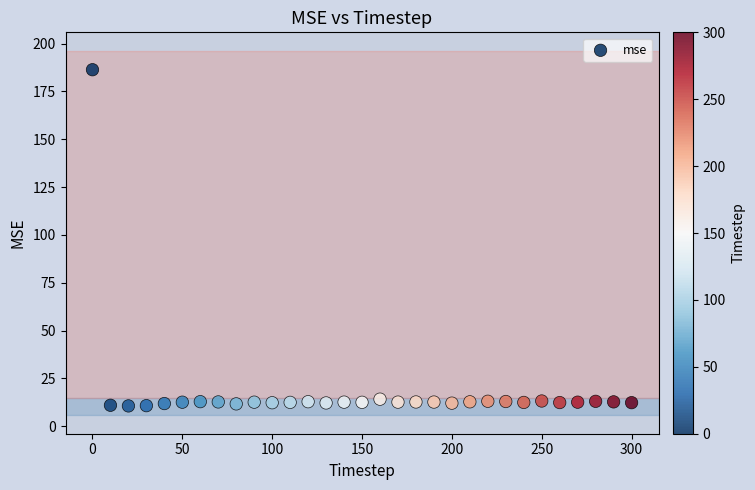

What is the range of Y values (max minus min)?

175.7